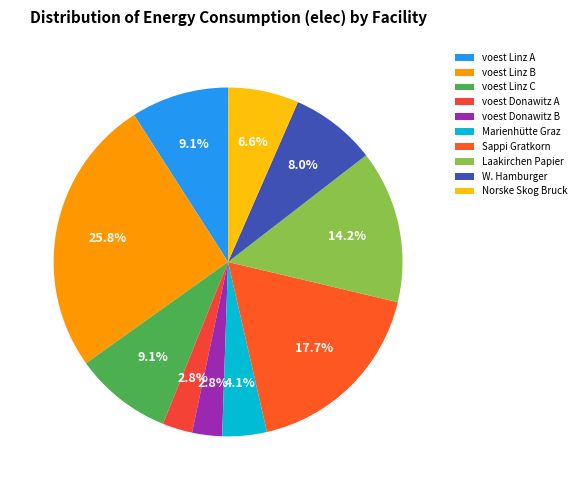

Count the number of slices in the pie.

10